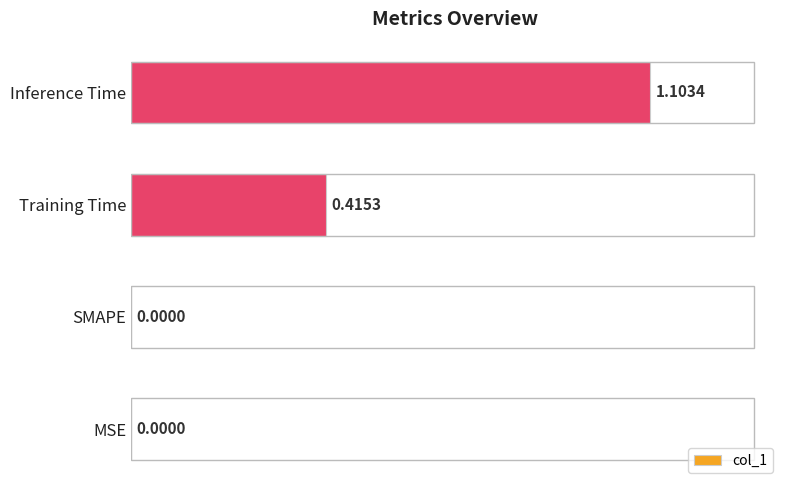

Which label corresponds to the largest value in the chart?

Inference Time